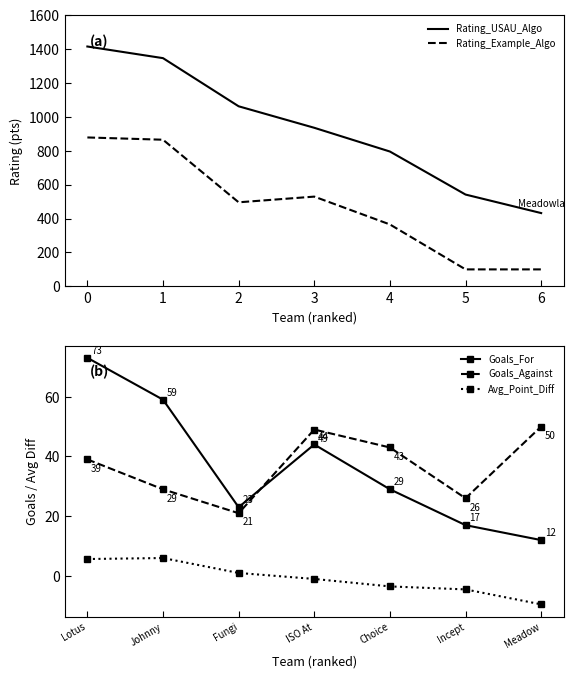

What are all the series names shown in the legend?

Rating_USAU_Algo, Rating_Example_Algo, Goals_For, Goals_Against, Avg_Point_Diff